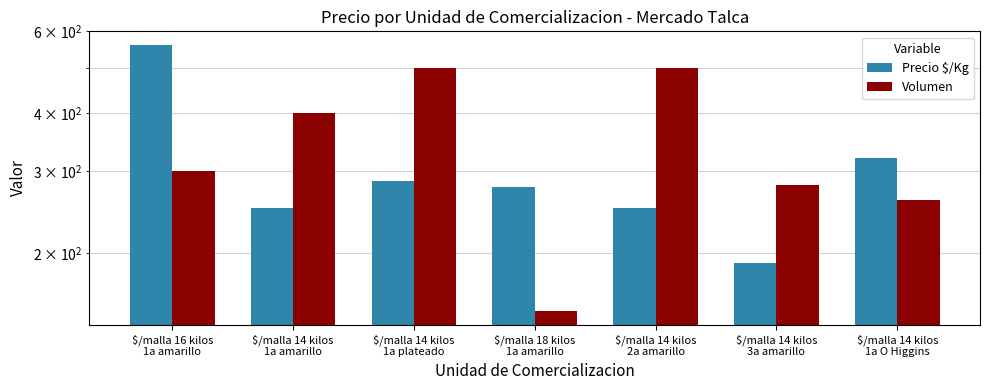

What is the minimum value shown in the chart?

150